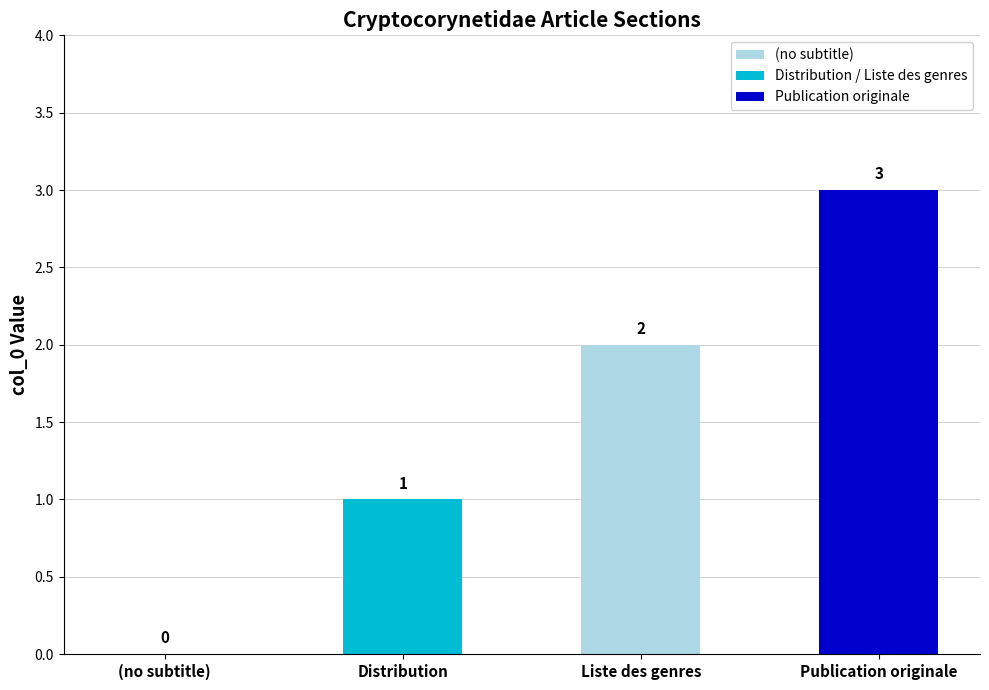

What is the sum of the values at Publication originale and (no subtitle)?

3